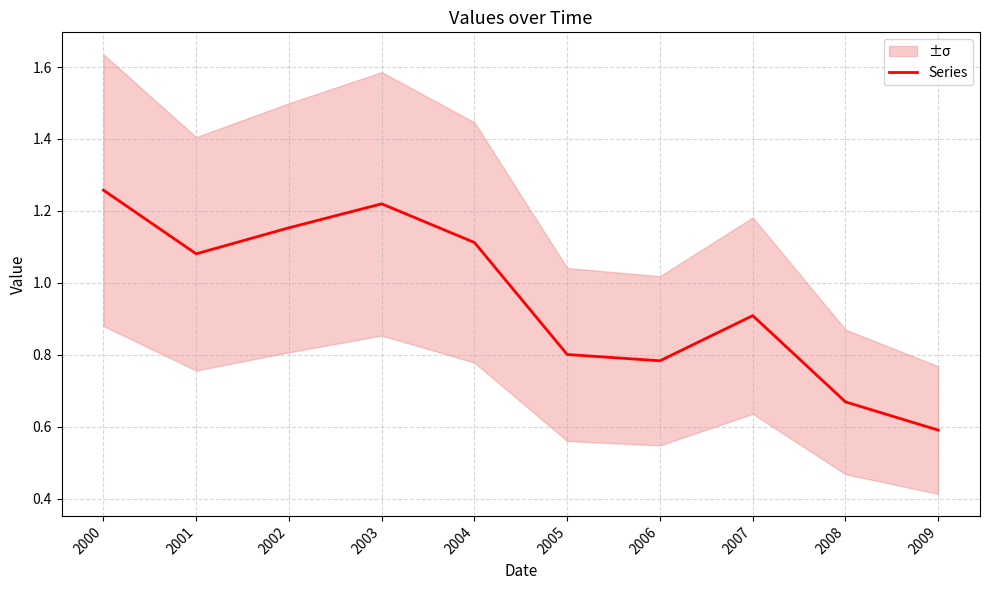

What is the difference between the values at 2001 and 2009?

0.5